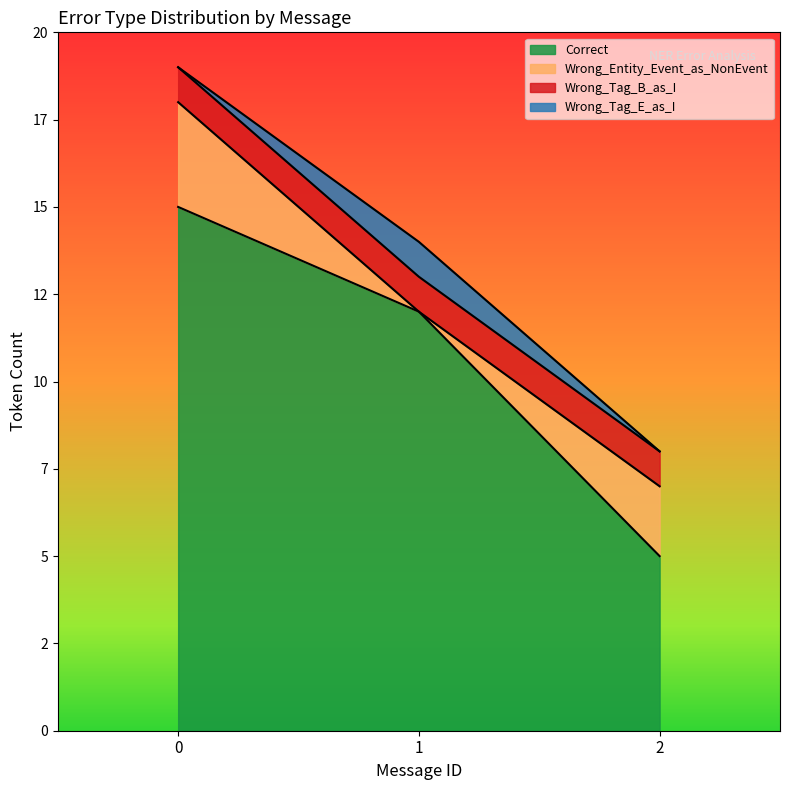

Which series ends up on top after the final intersection of Correct and Wrong_Entity_Event_as_NonEvent?

Correct